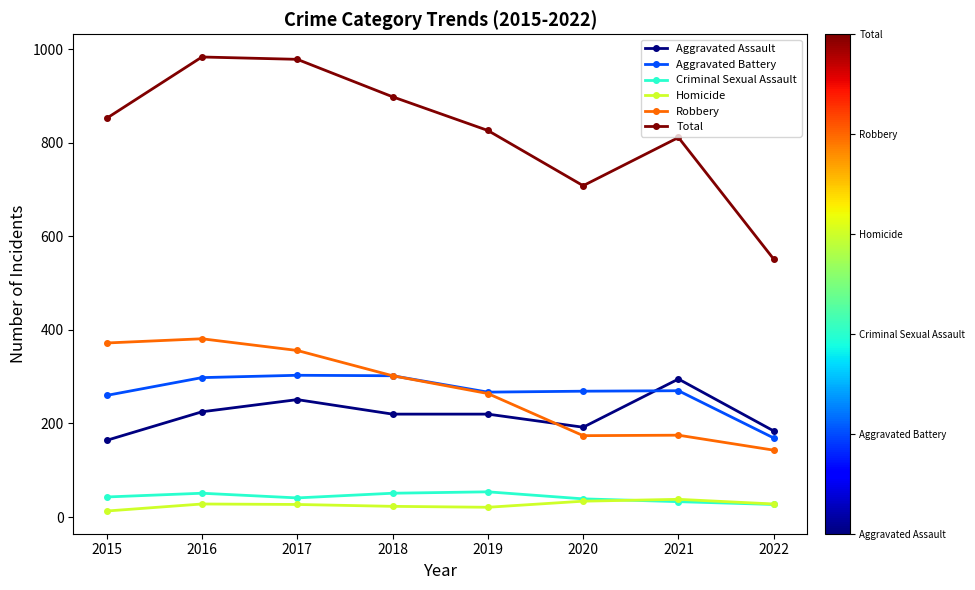

The value of Robbery at 2019 is 431. True or false?

False